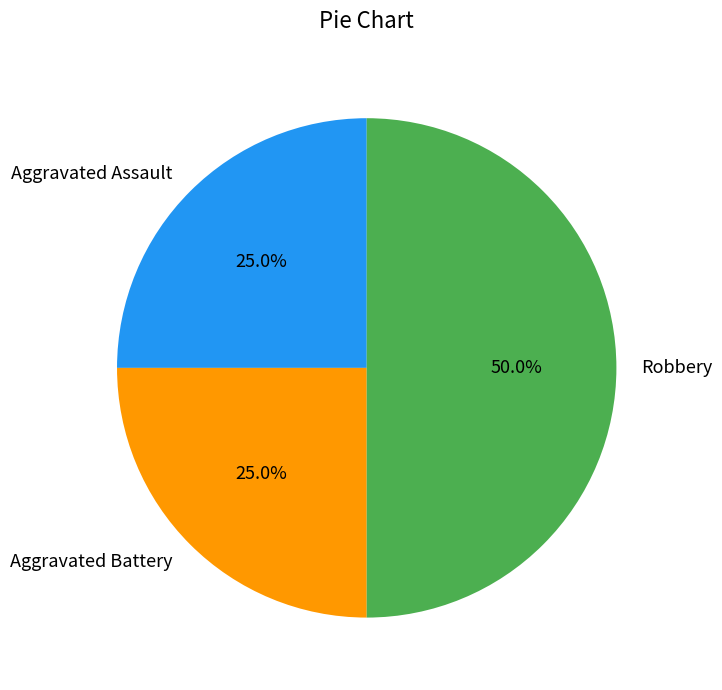

Is it true that Aggravated Battery is 25% of the pie?

True